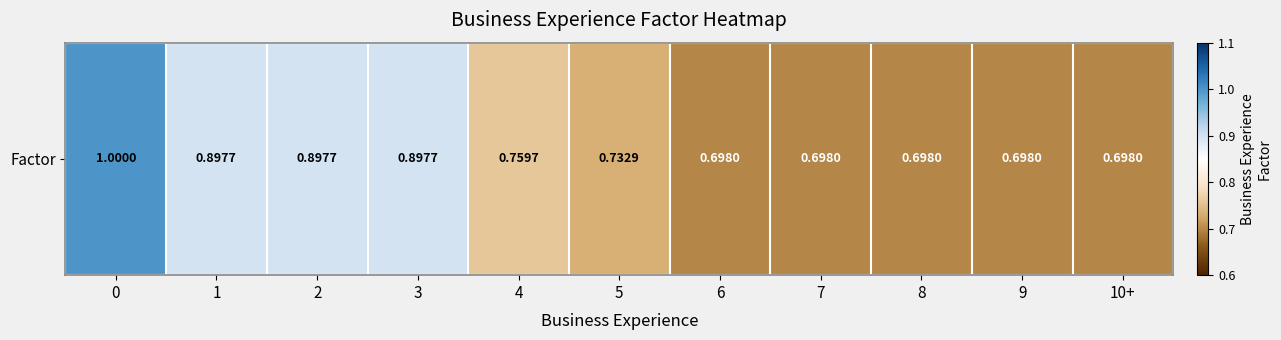

List the labels in order of value, smallest first.

6, 7, 8, 9, 10+, 5, 4, 1, 2, 3, 0